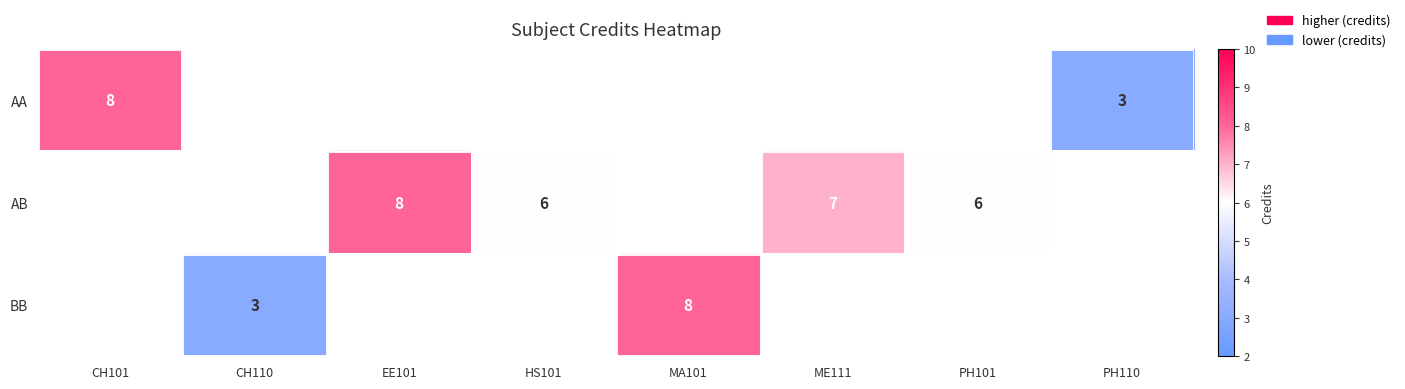

Is it true that AB equals 2 at ME111?

False